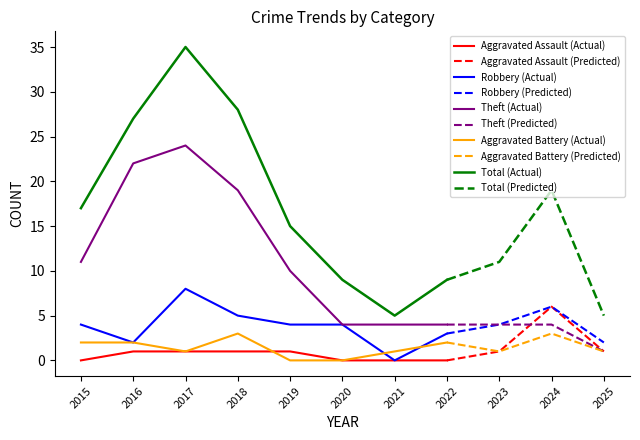

How many data points in Robbery are less than 4?

4